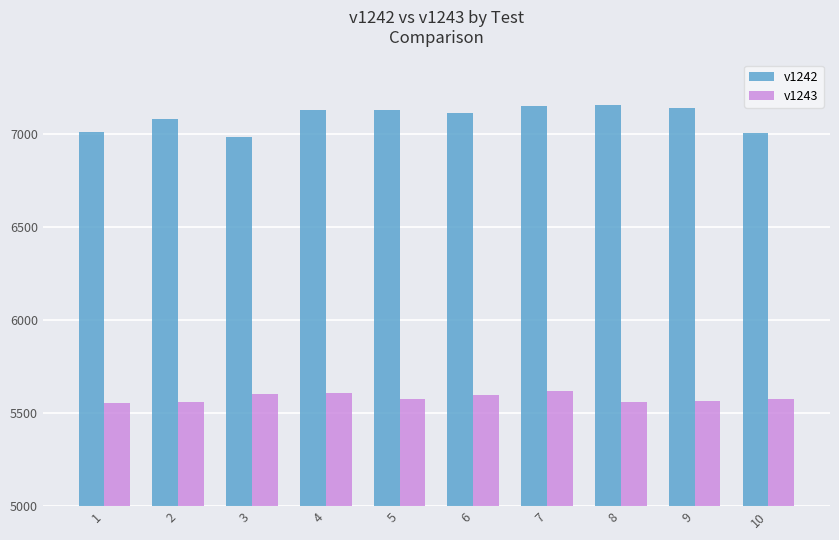

Which series has the largest total across all categories?

v1242